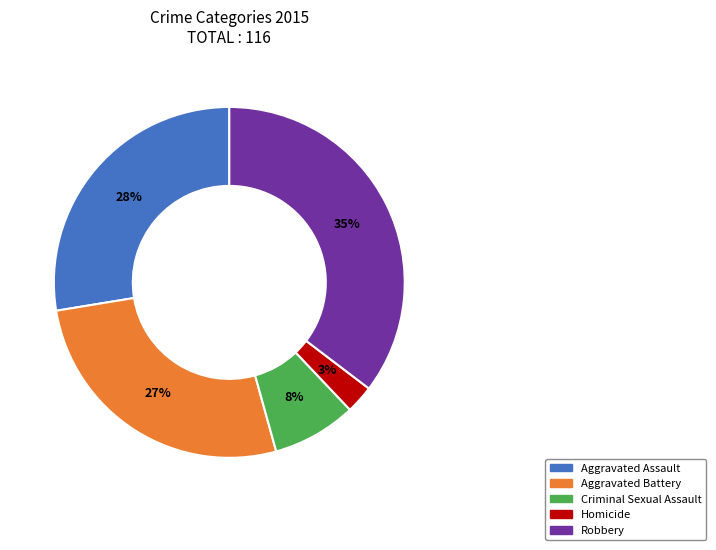

Which has a higher value, Homicide or Robbery?

Robbery